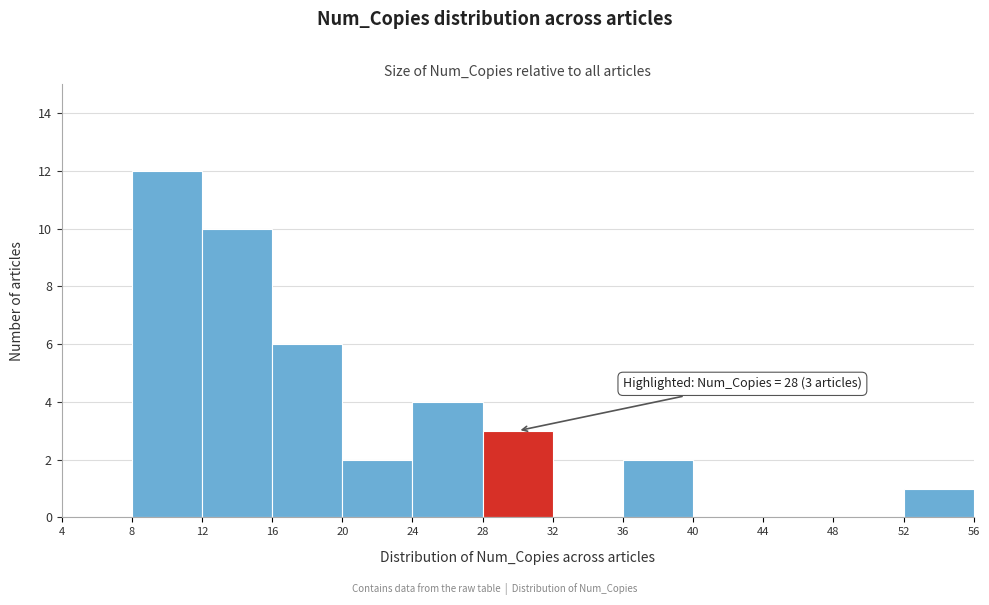

Over which range of the x-axis is the bar tallest?

8 to 12